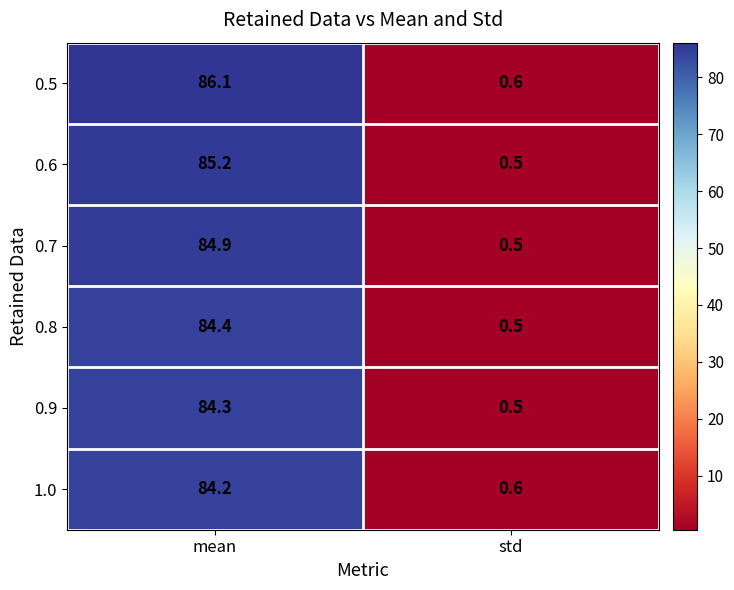

Which series has the widest spread of values?

0.5